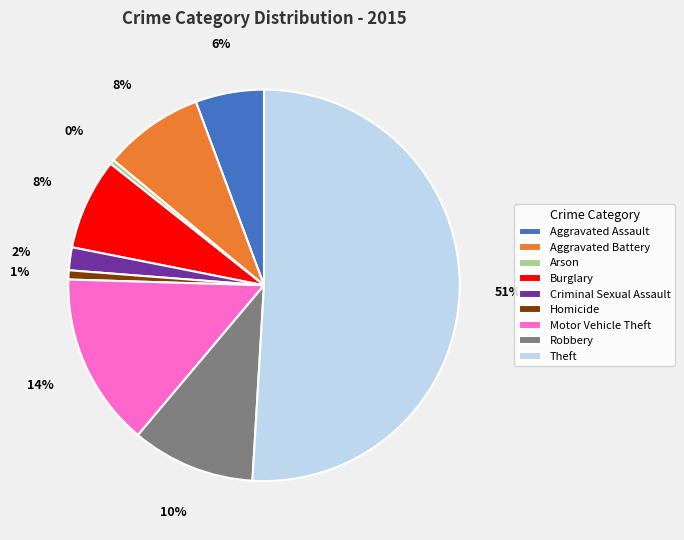

To the nearest percent, what percentage of the pie is Motor Vehicle Theft?

14%